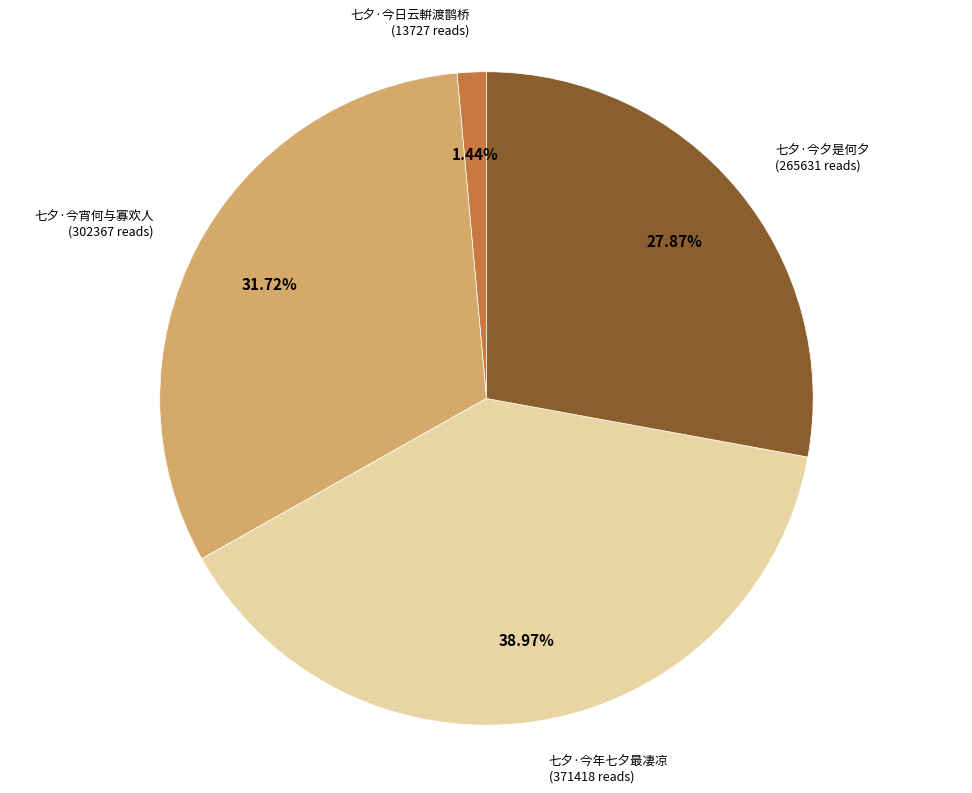

Is there a majority slice in this chart?

No